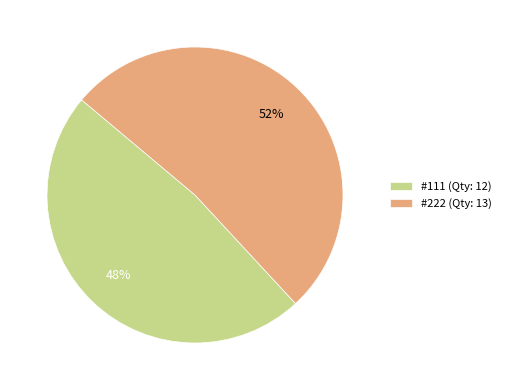

Does #111 represent more than half of the total?

No